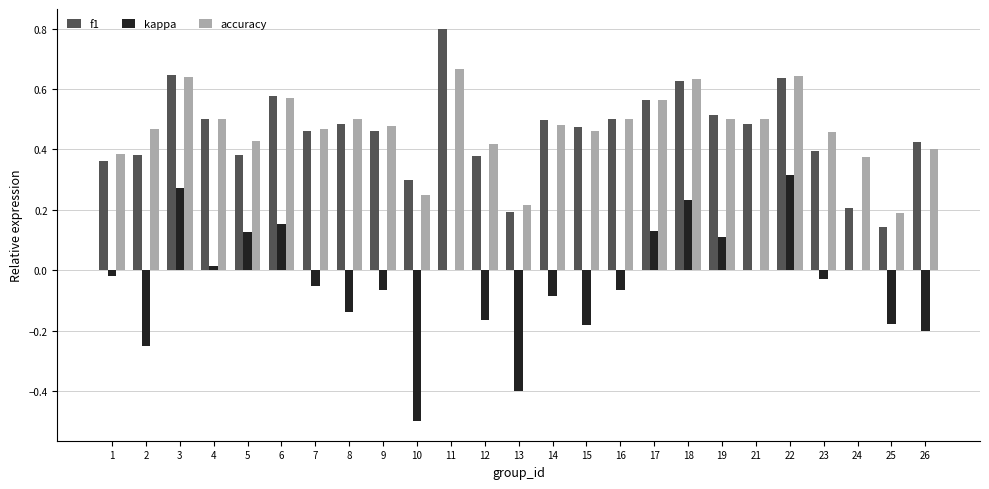

Are the bars horizontal?

No